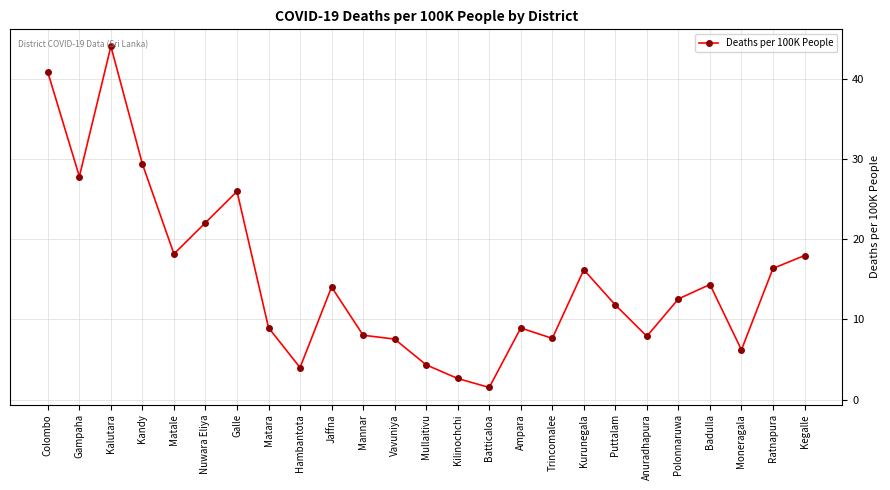

Does the chart have visible grid lines?

Yes